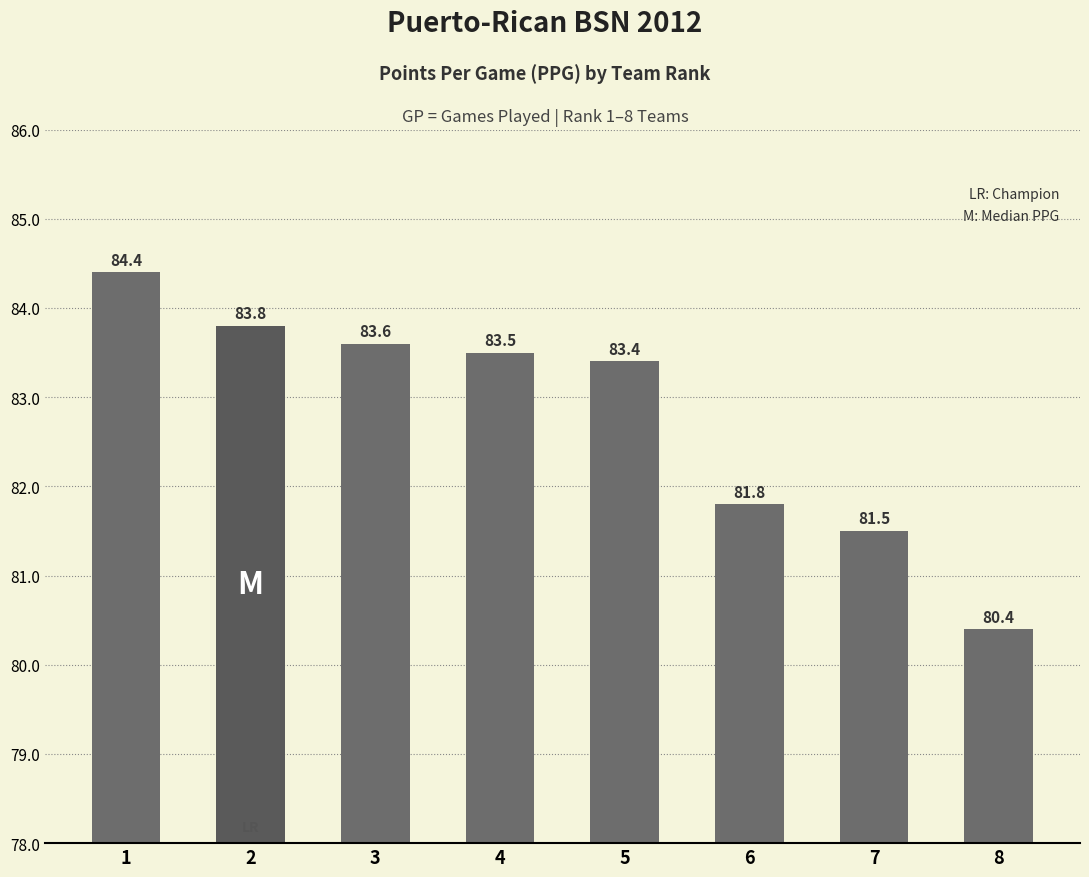

What is the change in value from 4 to 7?

-2.0